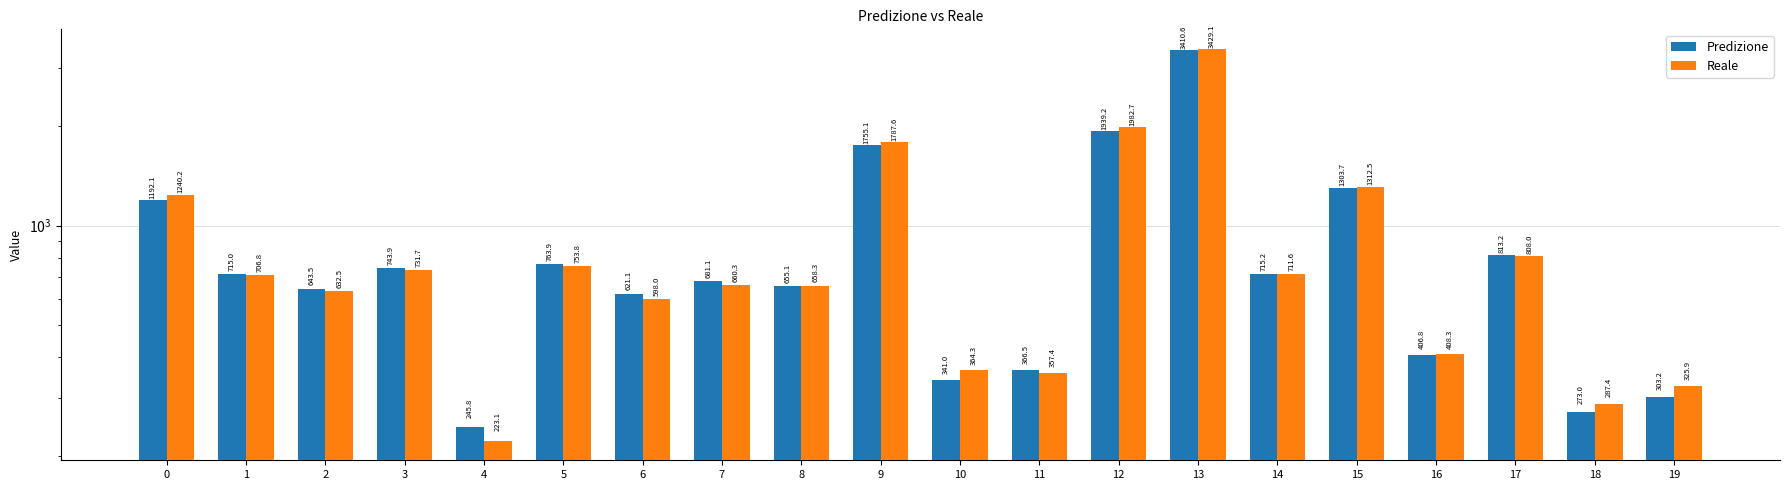

How many data points in Reale are above 706?

10